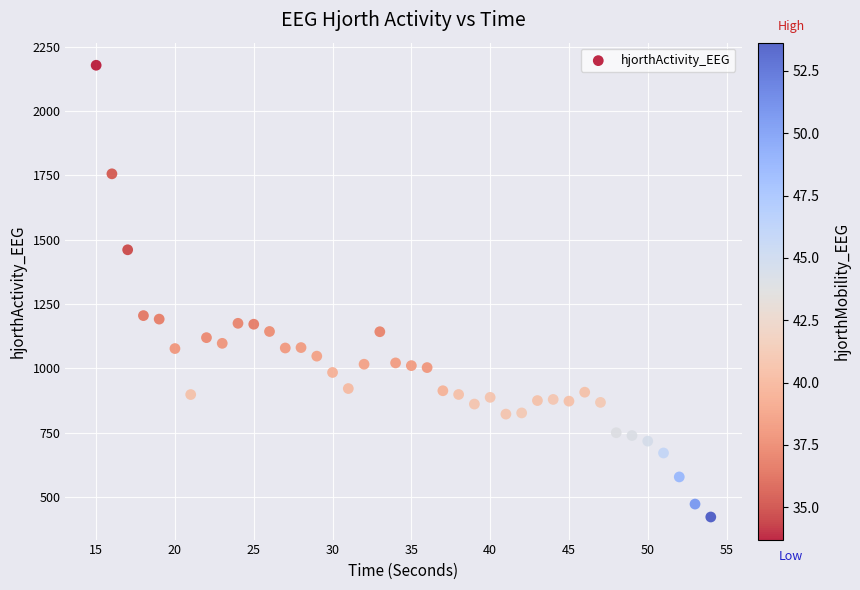

What is the range of X values (max minus min)?

39.0